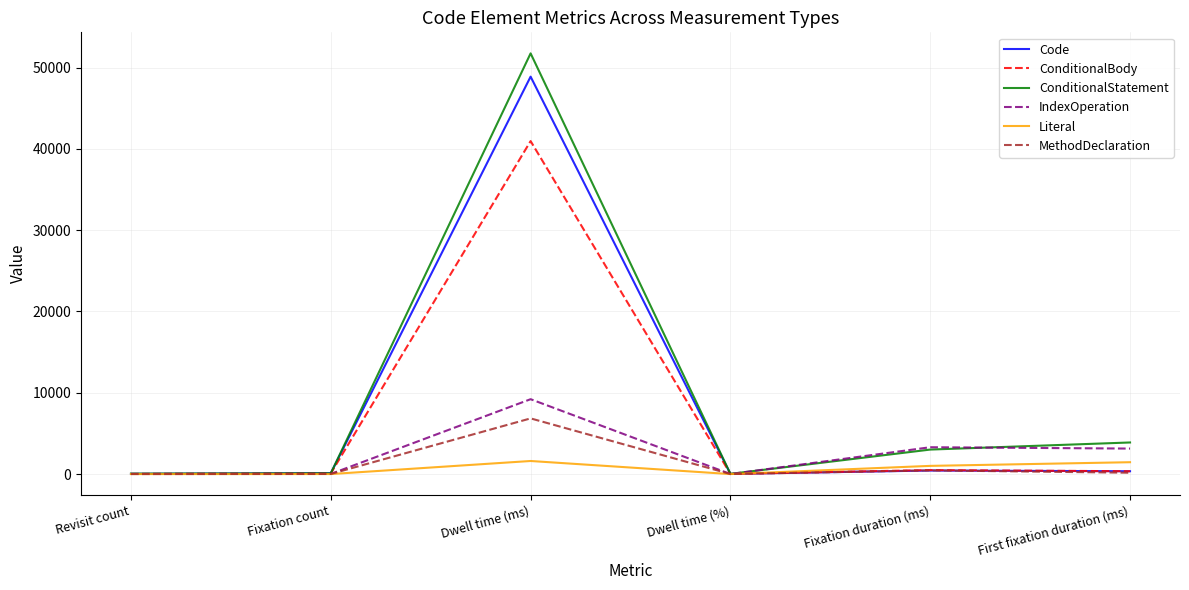

At which label does ConditionalStatement first exceed 3014?

Dwell time (ms)